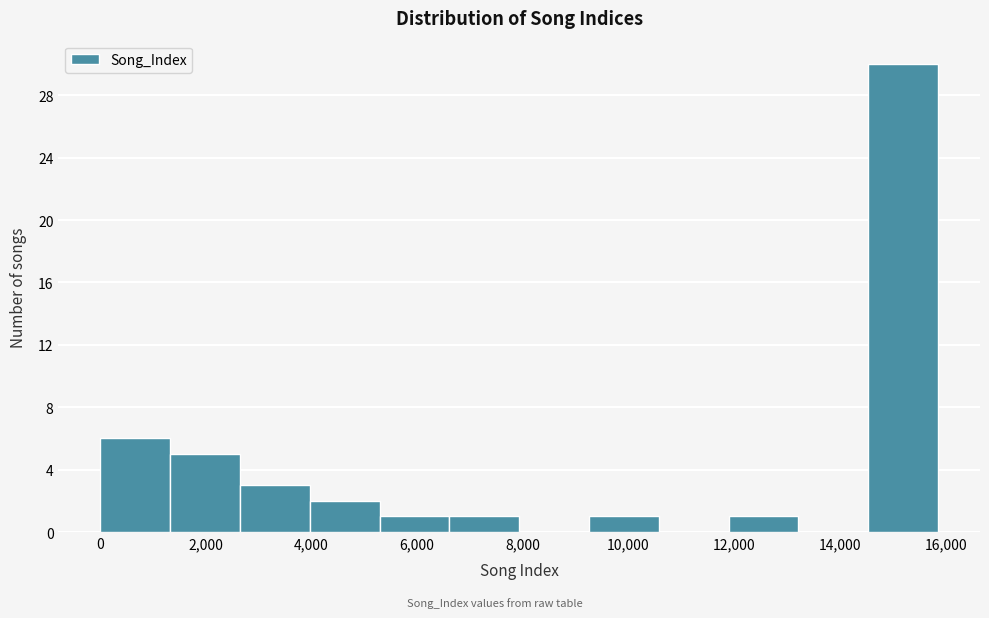

How tall is the bar that spans 1400 to 2600 on the x-axis? Neither the bar edges nor the heights are printed on the chart, so give them approximately, as read against the axes.

5